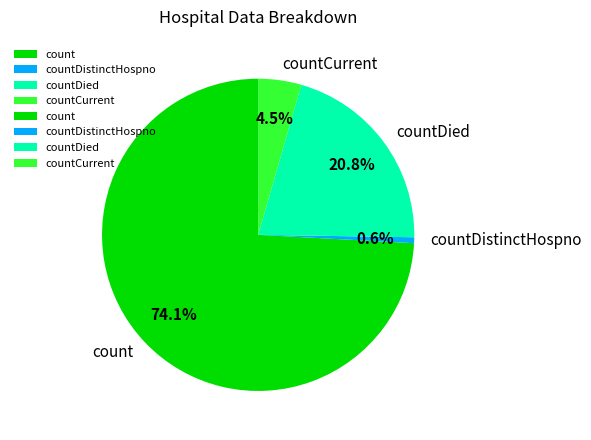

The countDied slice represents 21% of the pie. True or false?

True